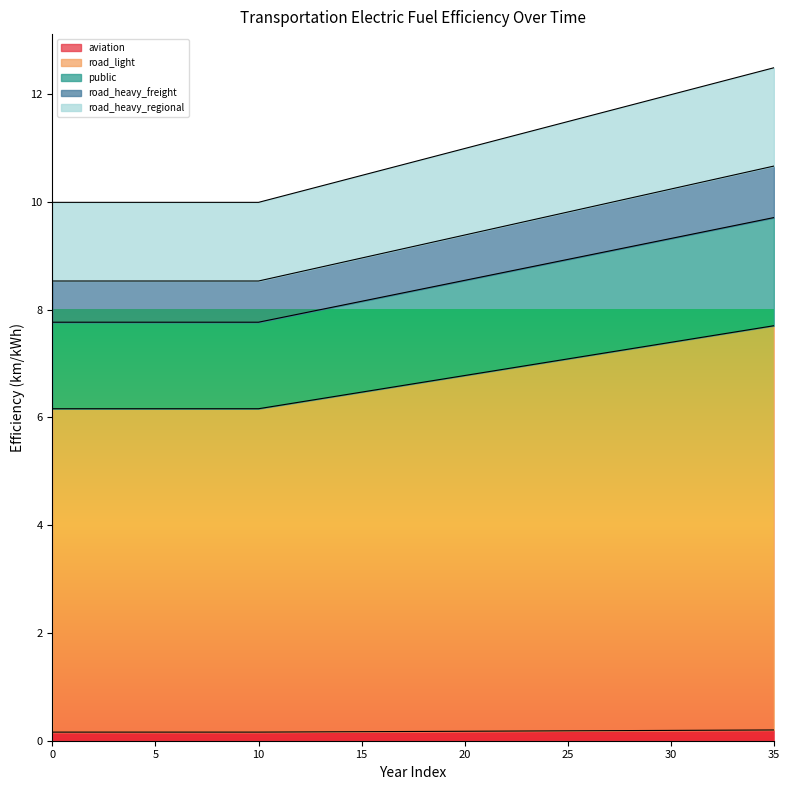

Between 32 and 33, which is larger?

33